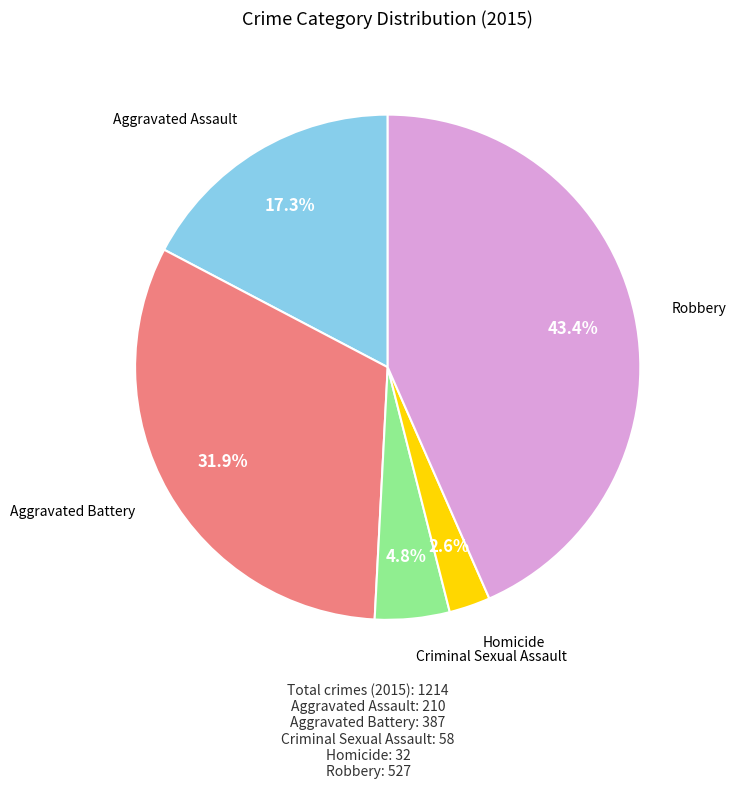

Is there any slice that represents more than half of the pie?

No